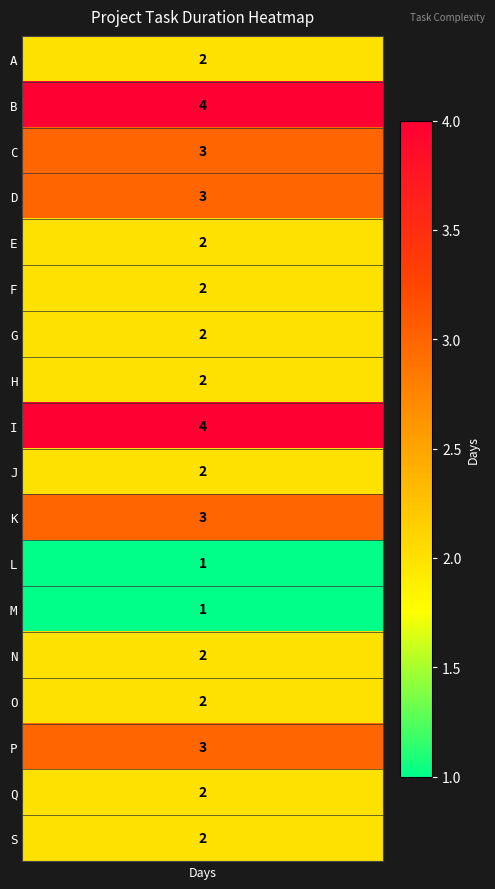

What is the ratio of the value at 4 to the value at 14?

1.0